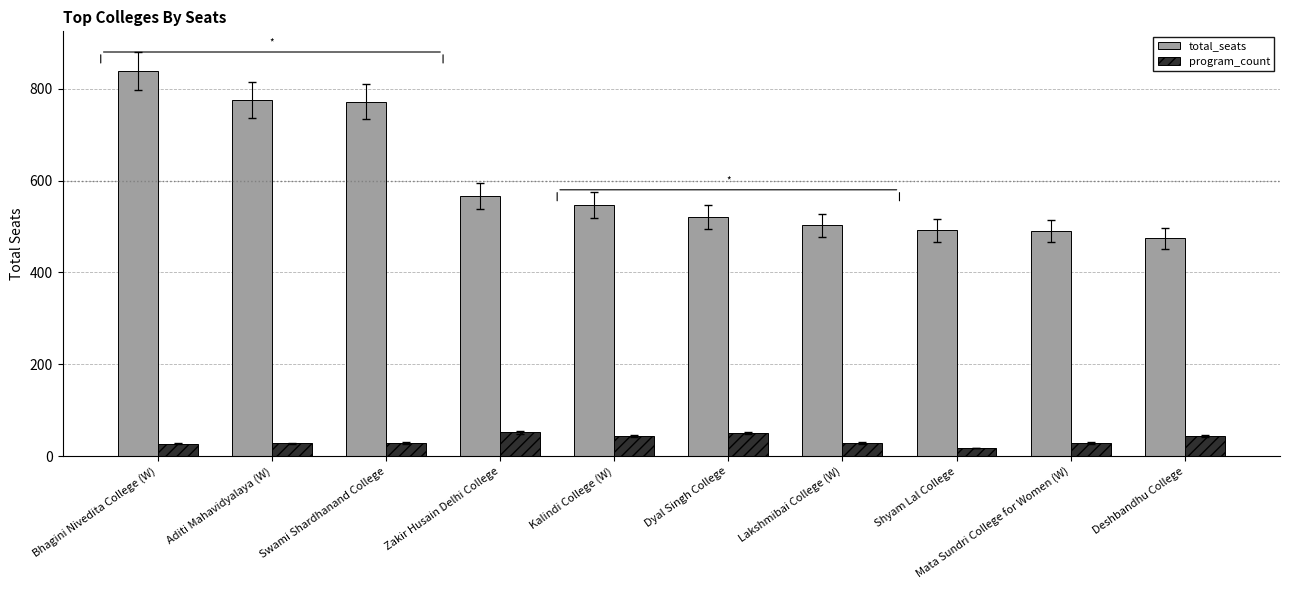

What is the label of the 8th bar from the left?

Shyam Lal College